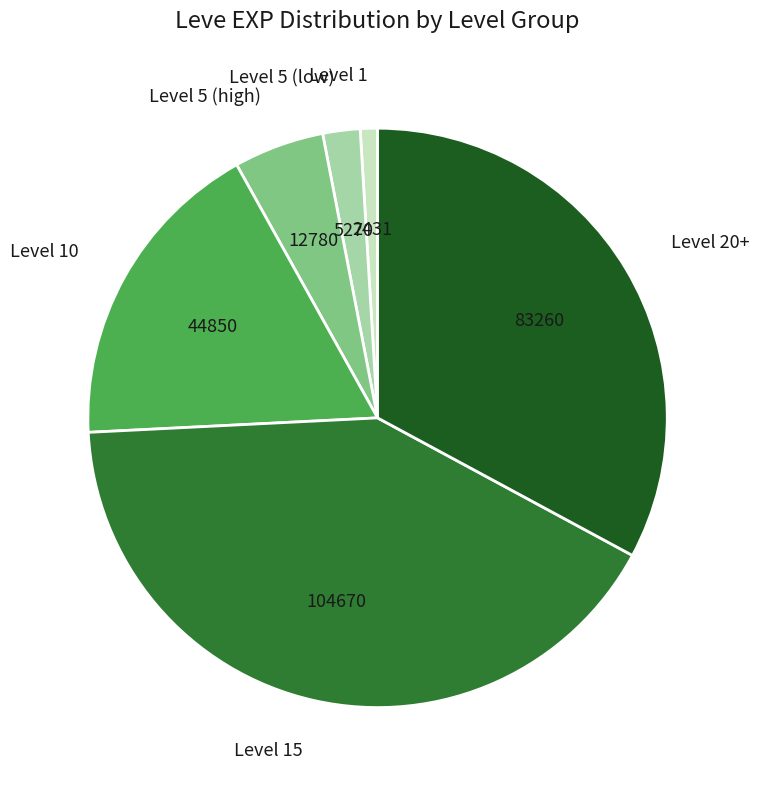

What is the largest slice in the pie chart?

Level 15